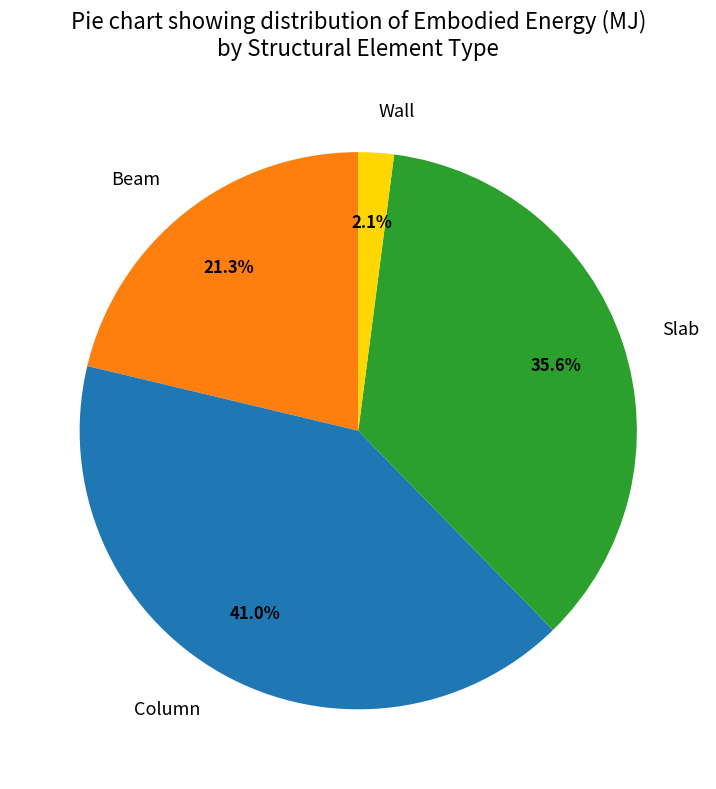

What is the ratio of the value at Column to the value at Slab?

1.2